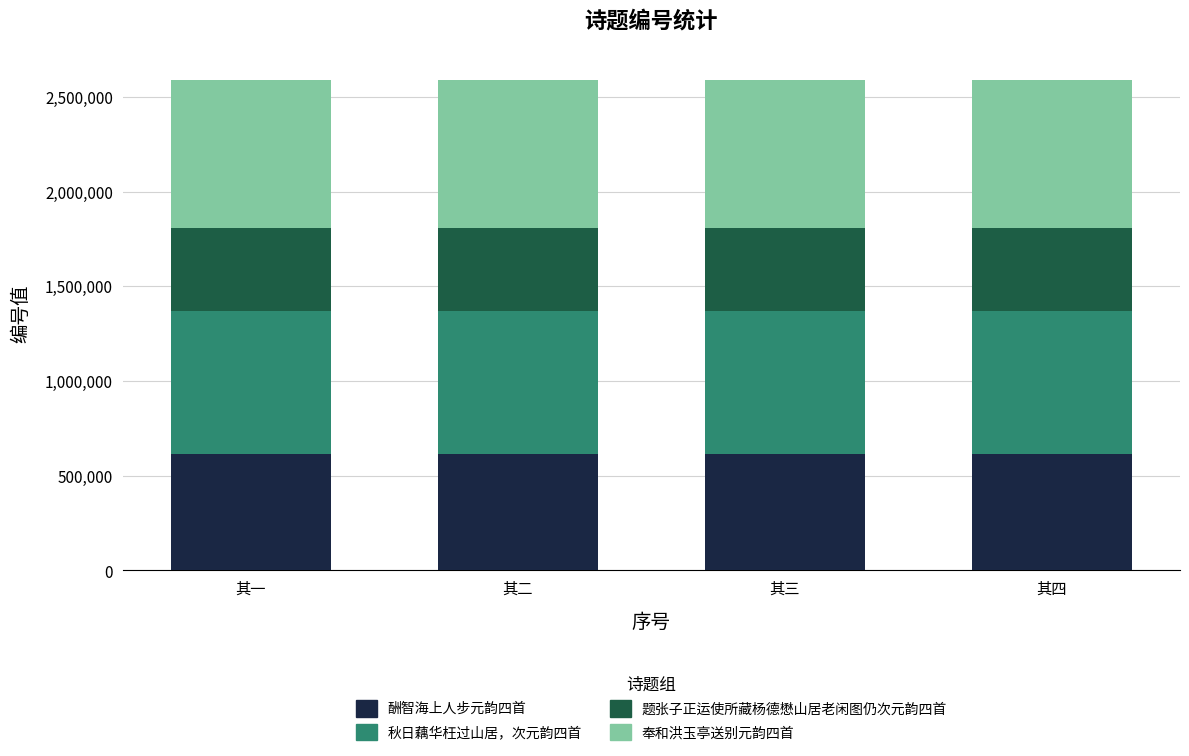

The value of 酬智海上人步元韵四首 at 其二 is 333835. True or false?

False